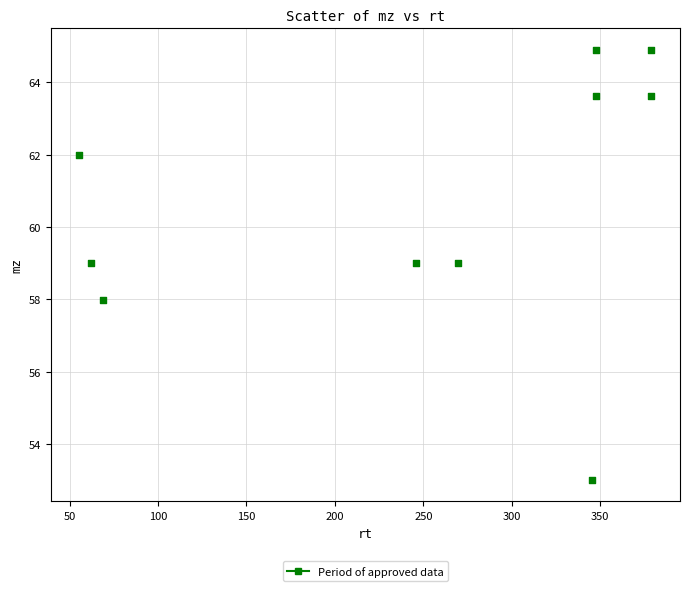

What is the range of Y values (max minus min)?

11.9